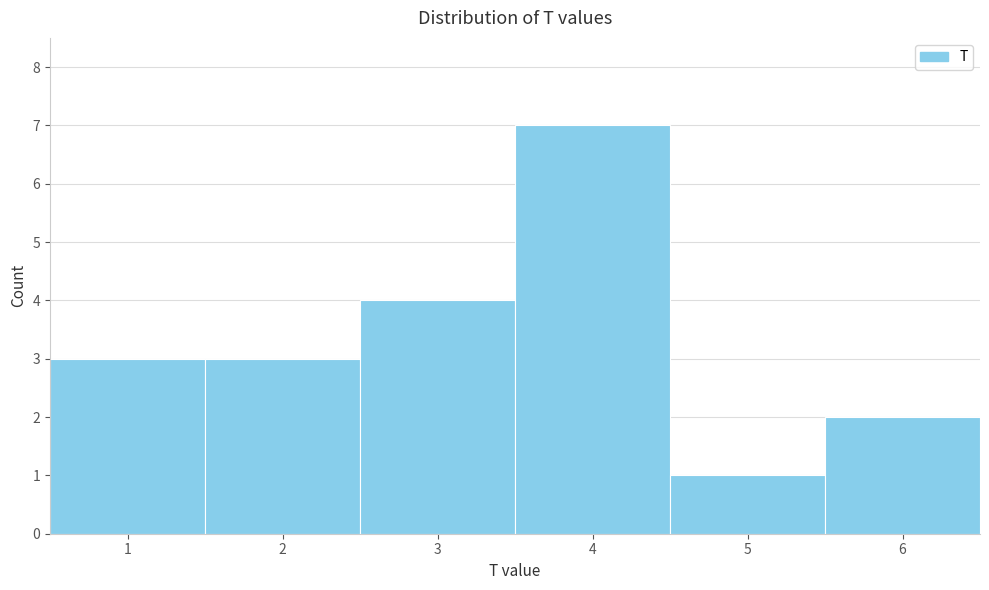

How tall is the bar that spans 2.5 to 3.5 on the x-axis? The values are not printed on the chart, so give them approximately, as read against the axis.

4